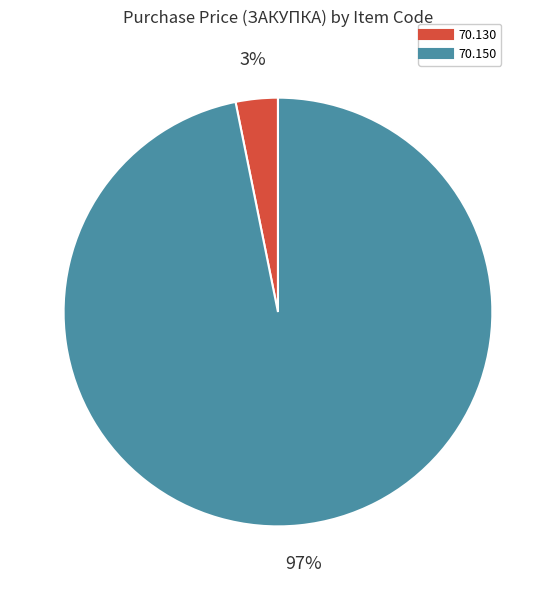

The 70.130 slice represents 14% of the pie. True or false?

False